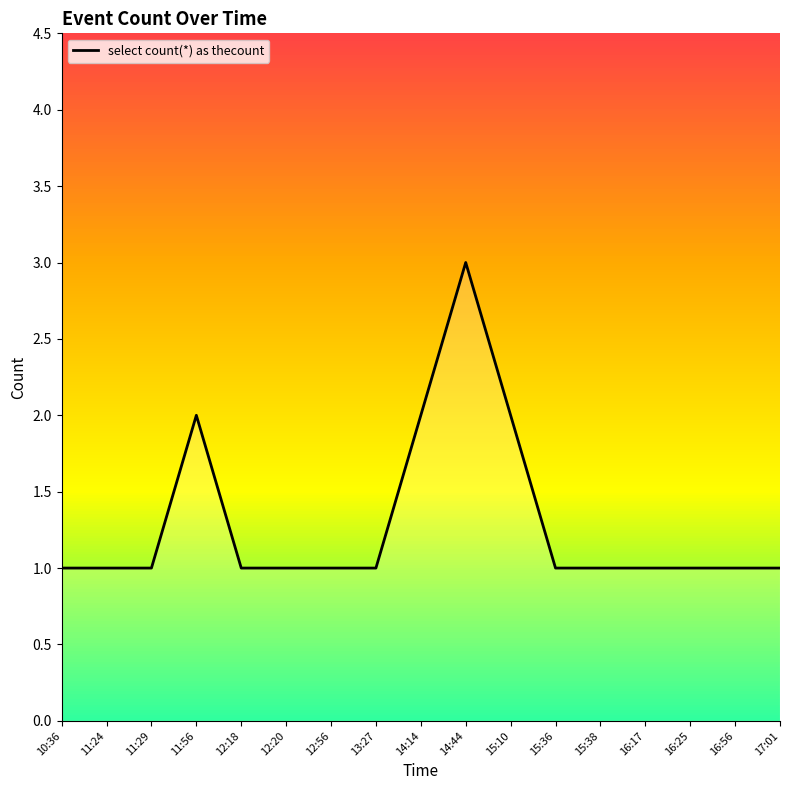

What is the label of the 3rd point from the right?

16:25